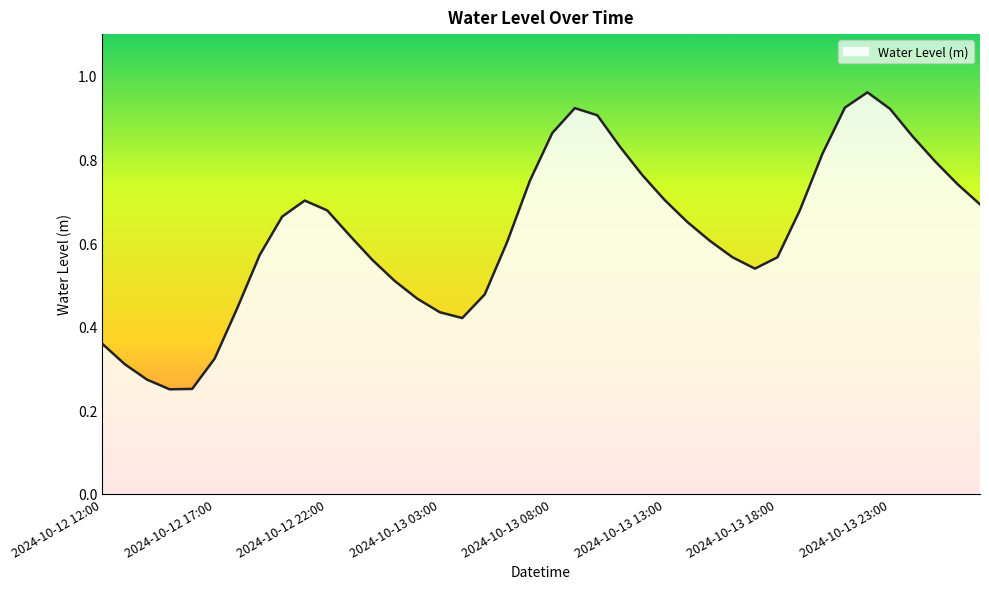

Reading left to right, list all the values displayed in this chart.

0.4	0.3	0.3	0.3	0.3	0.3	0.4	0.6	0.7	0.7	0.7	0.6	0.6	0.5	0.5	0.4	0.4	0.5	0.6	0.7	0.9	0.9	0.9	0.8	0.8	0.7	0.7	0.6	0.6	0.5	0.6	0.7	0.8	0.9	1.0	0.9	0.9	0.8	0.7	0.7